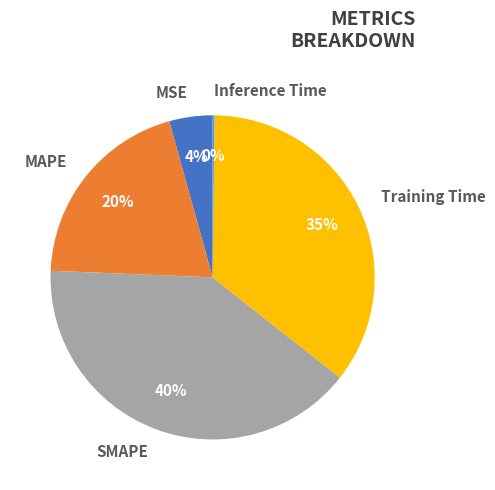

What is the largest slice in the pie chart?

SMAPE